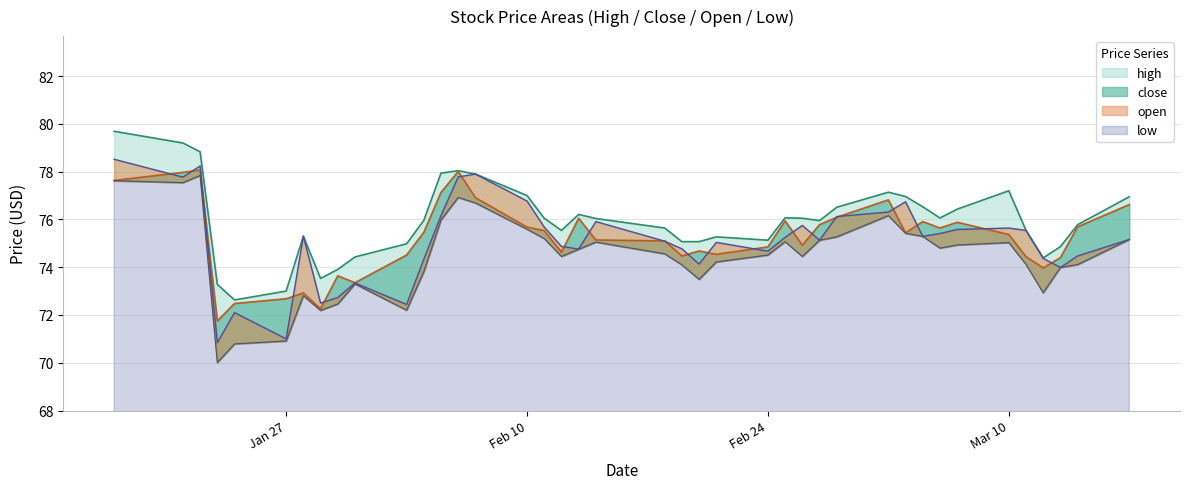

Is the value of open at 2025-01-29 greater than the value of close at 2025-02-20?

No